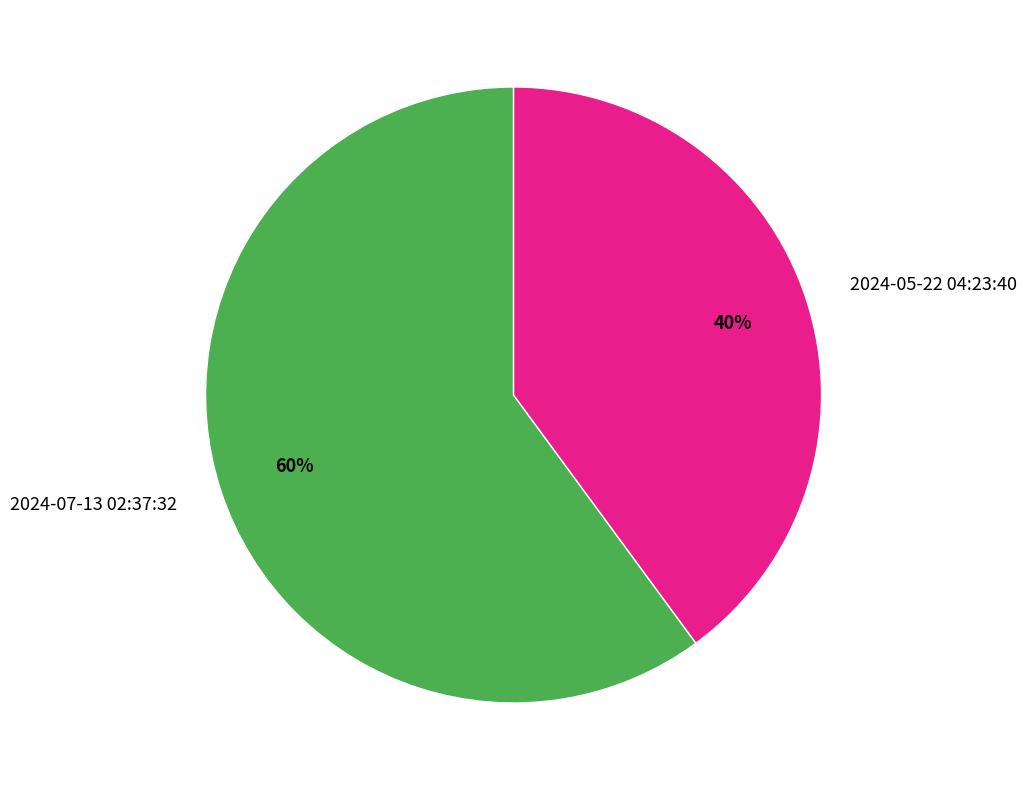

What is the ratio of the value at 2024-07-13 02:37:32 to the value at 2024-05-22 04:23:40?

1.5